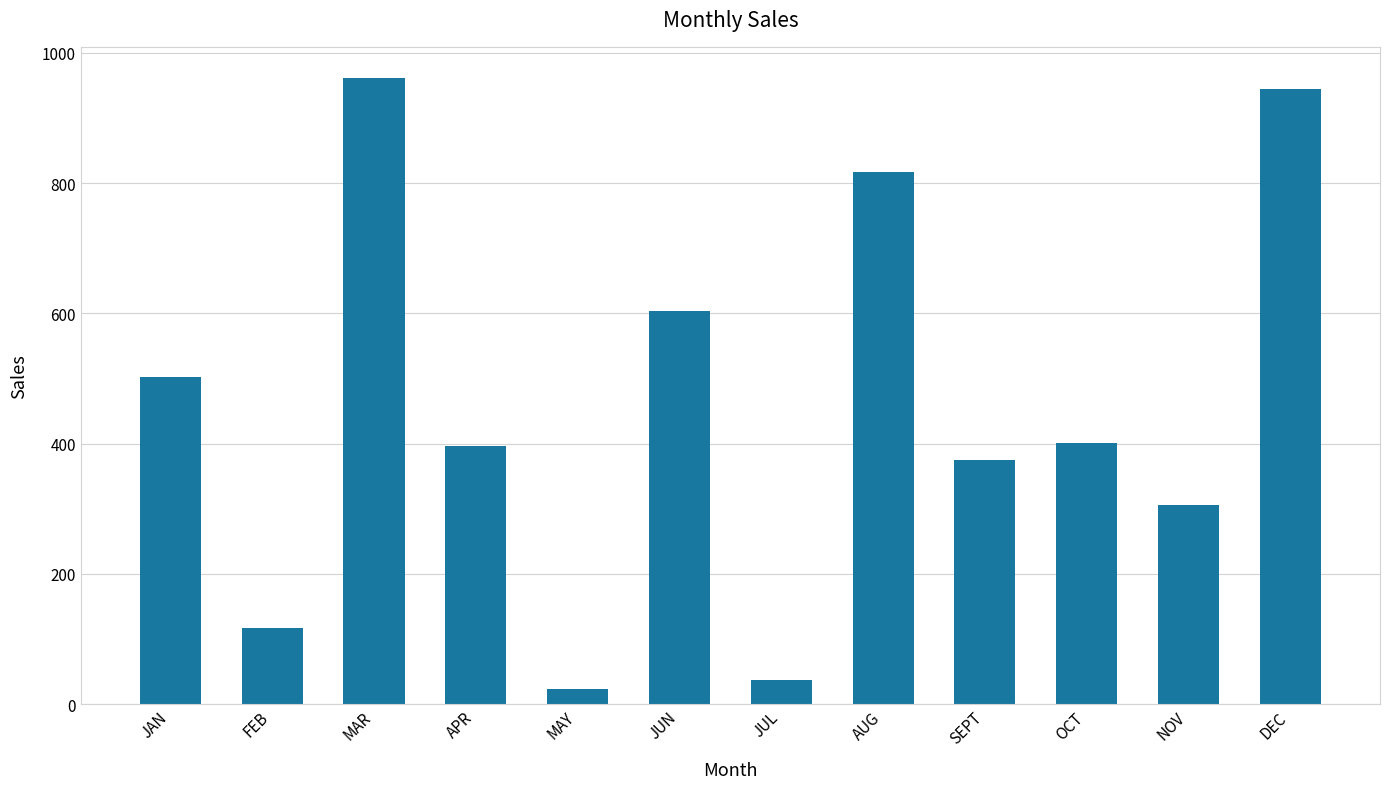

Reading right to left, transcribe all the data shown in this chart.

944.5	305.5	401.3	374.7	817.6	37.6	603.8	23.2	396.7	961.4	116.2	502.1